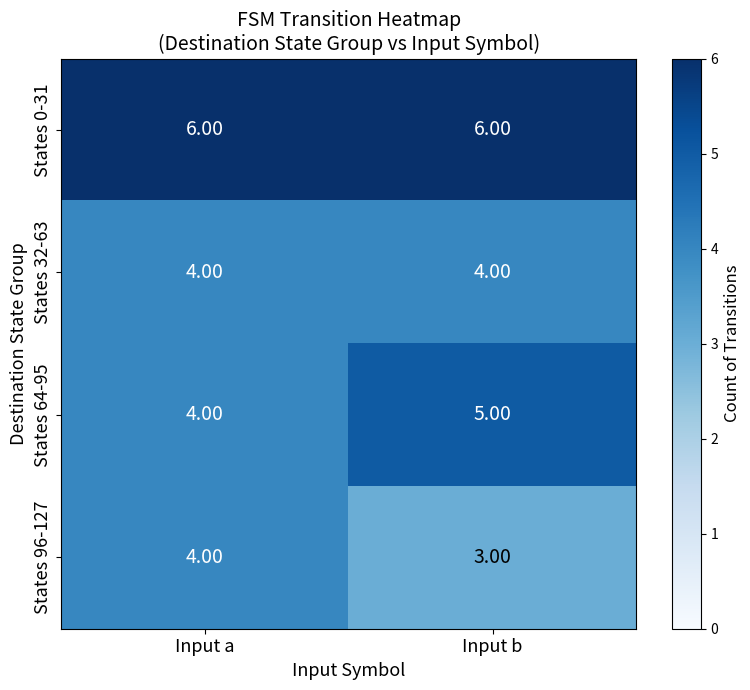

Rank the series by their average value, from lowest to highest.

States 96-127, States 32-63, States 64-95, States 0-31